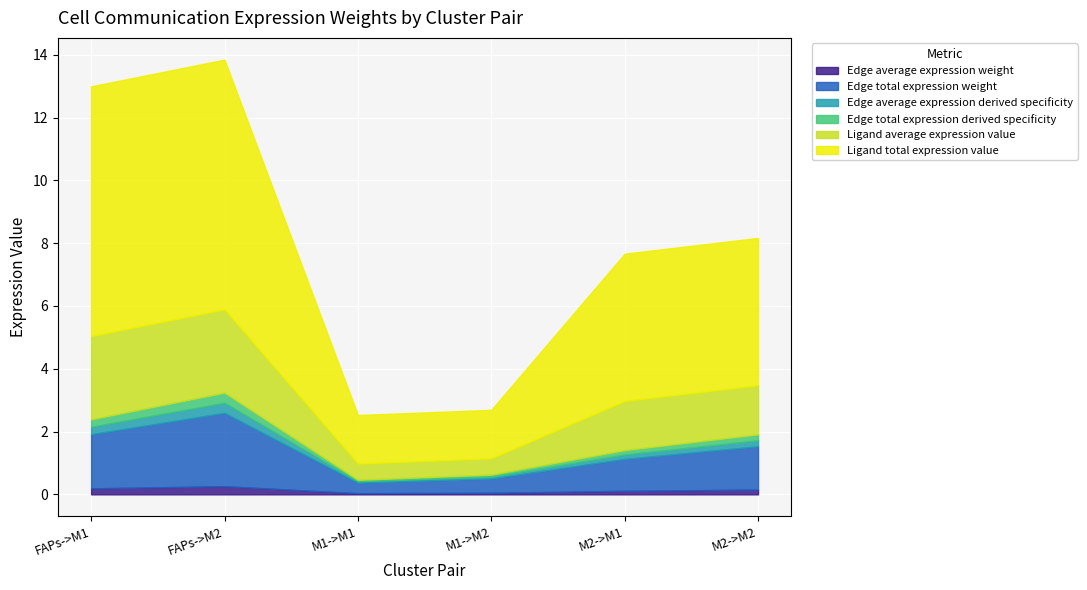

Which has a higher value, M1->M2 or M2->M1?

M2->M1